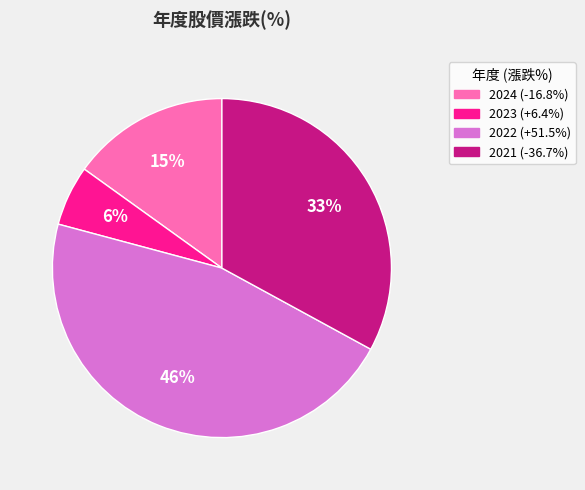

Does 2023 account for over 50% of the chart?

No